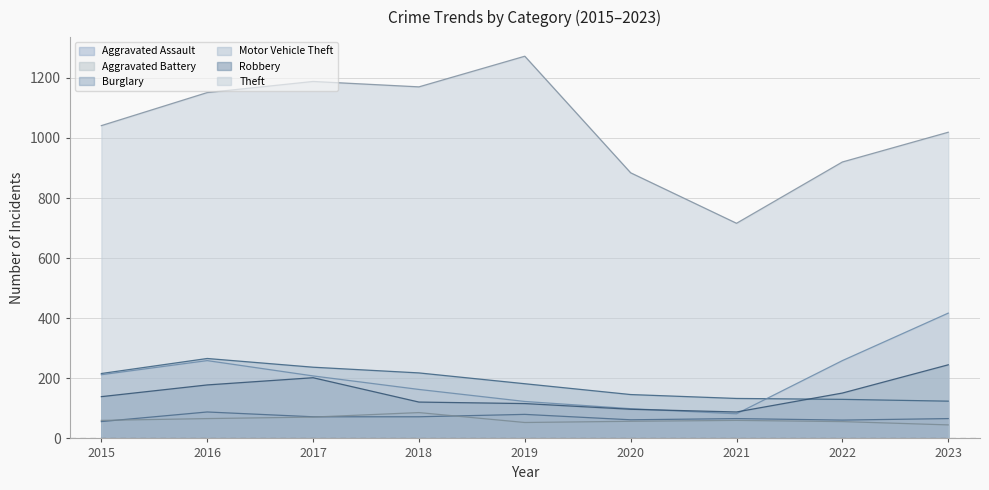

The Aggravated Battery series shows 20 at 2019. True or false?

False